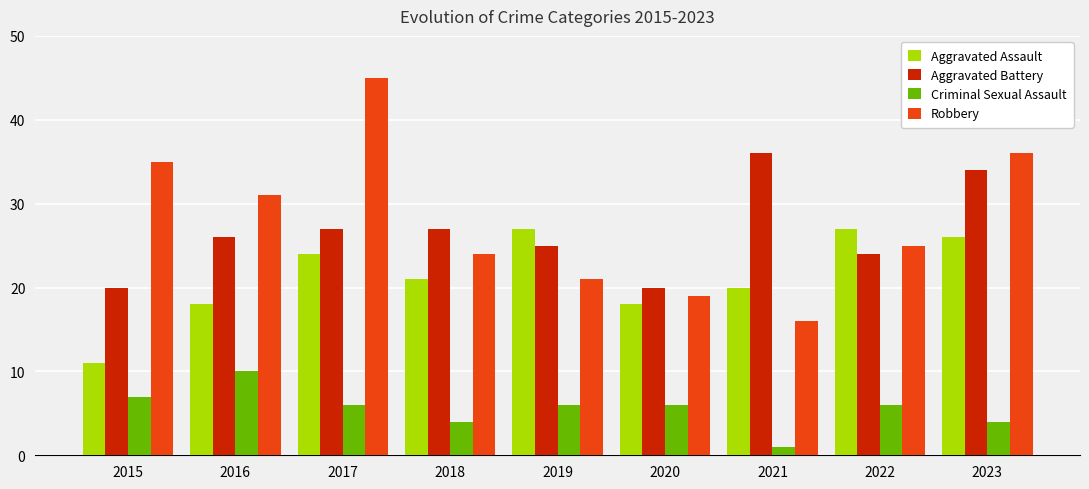

What is the sum of all Criminal Sexual Assault values?

50